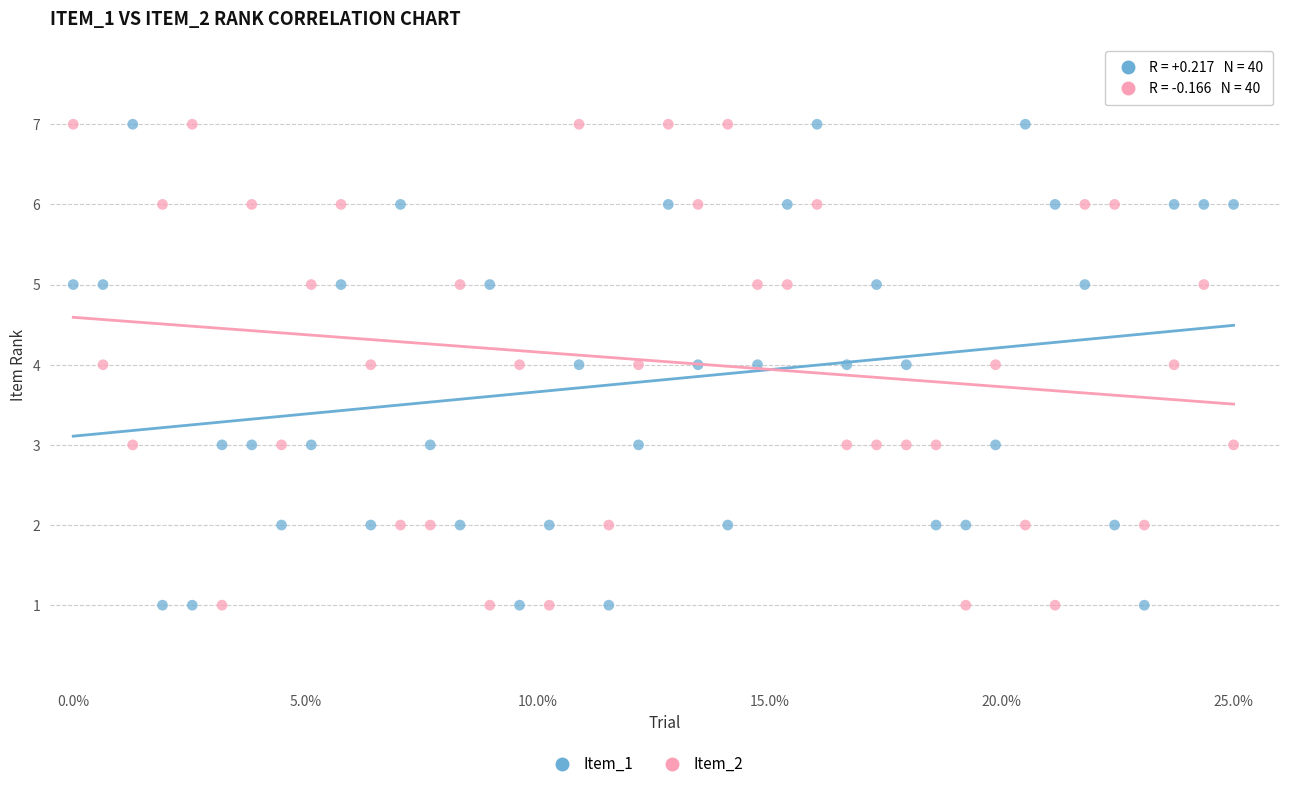

Across all data points, what is the range of Y values (max minus min)?

6